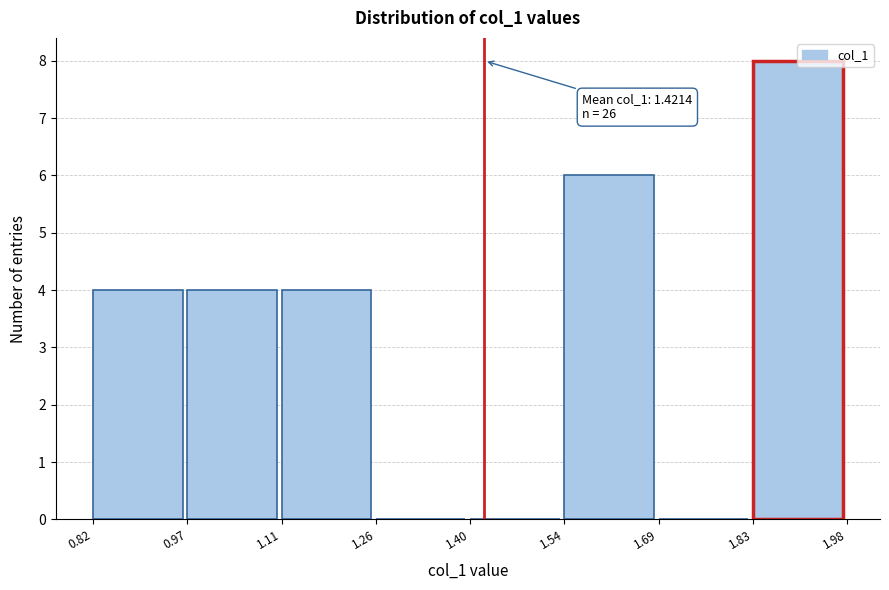

Over which range of the x-axis is the bar tallest?

1.83 to 1.98